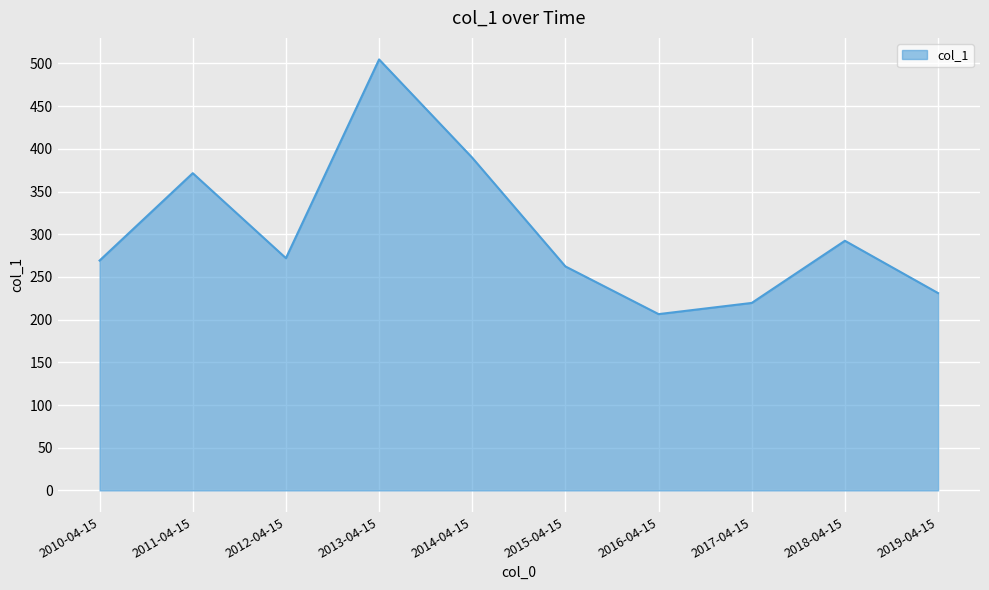

At which category does the data reach its first local valley?

2012-04-15